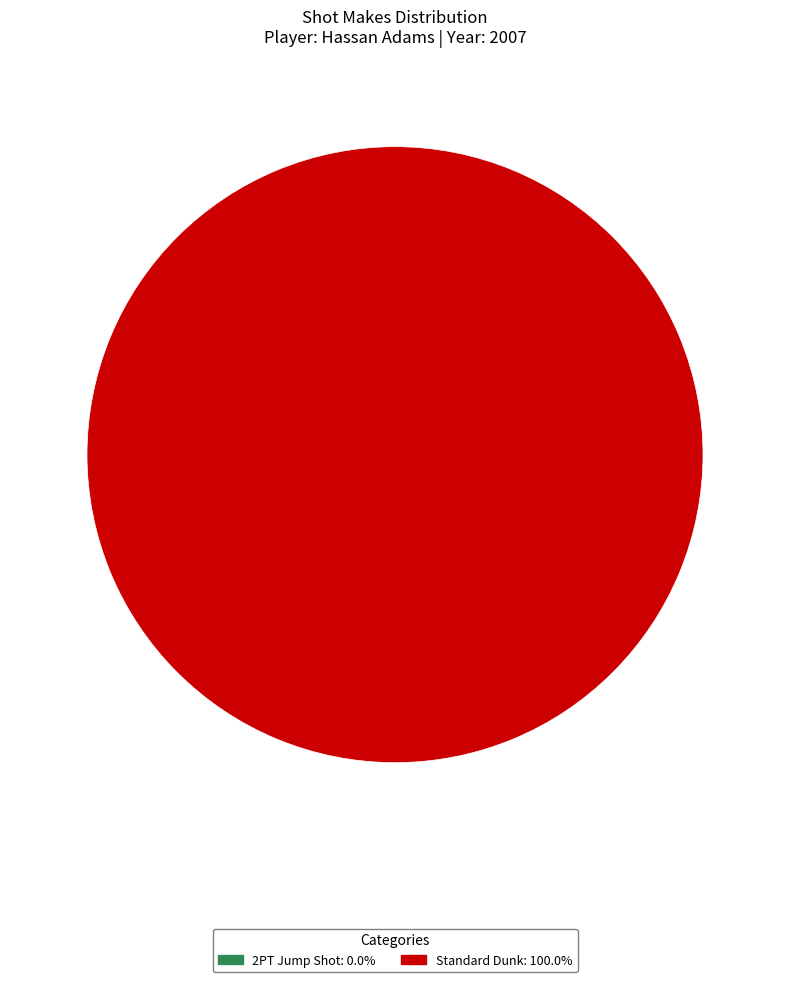

Count the number of slices in the pie.

1